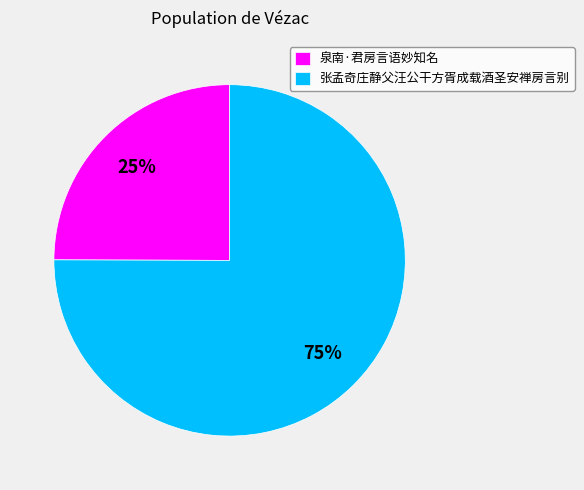

Which category has the smallest portion of the pie?

泉南·君房言语妙知名